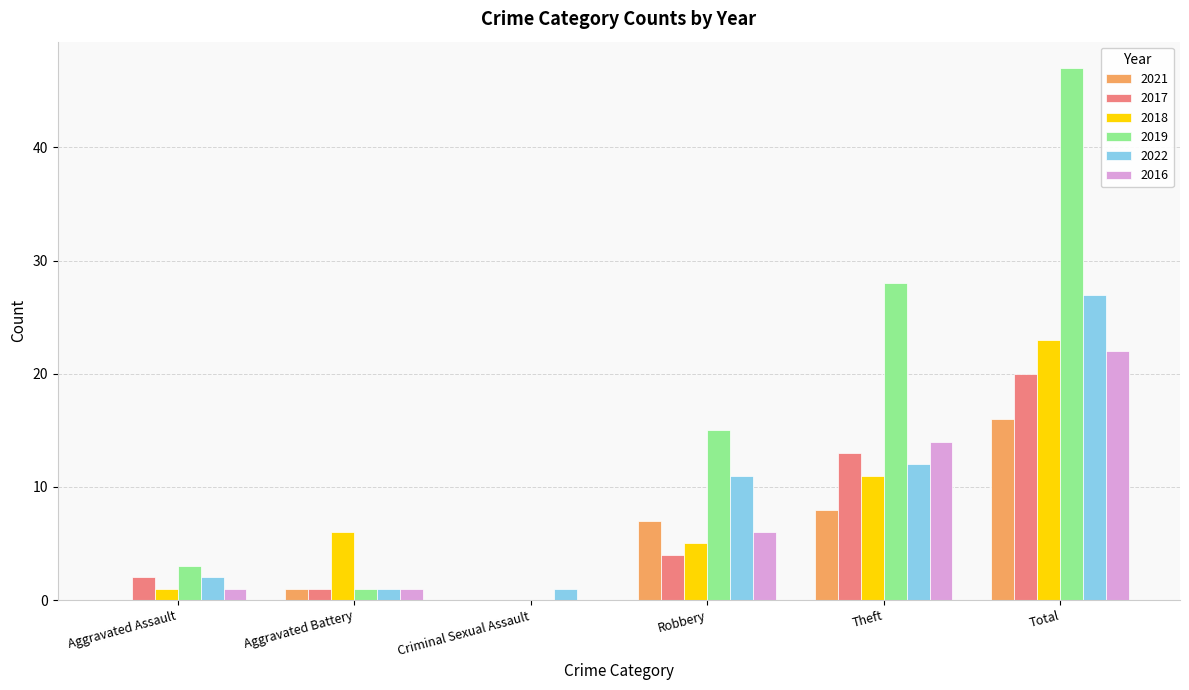

Are the bars horizontal?

No